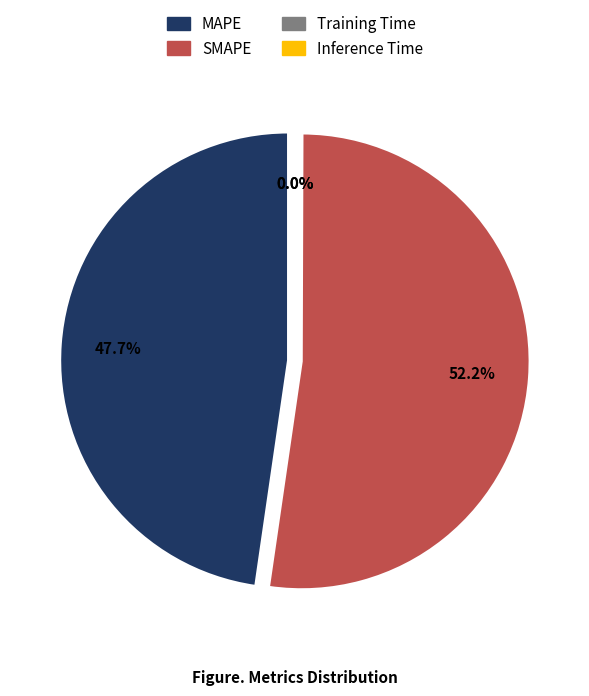

Is there a majority slice in this chart?

Yes